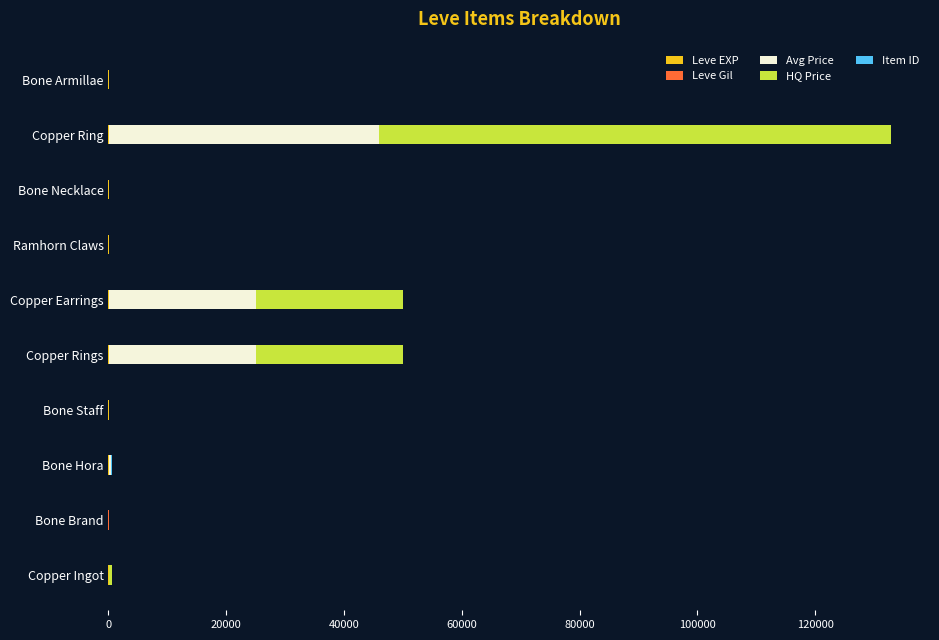

At which category is the sum across all series the highest?

Copper Ring